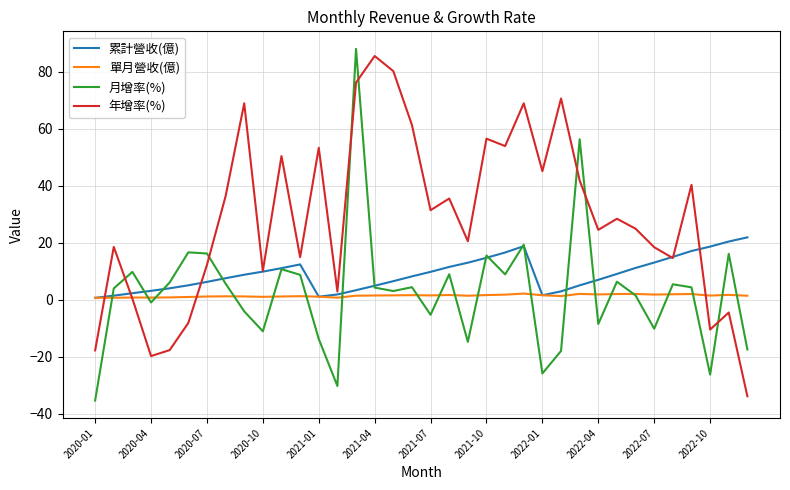

What is the lowest value of the 年增率(%) series?

-33.8